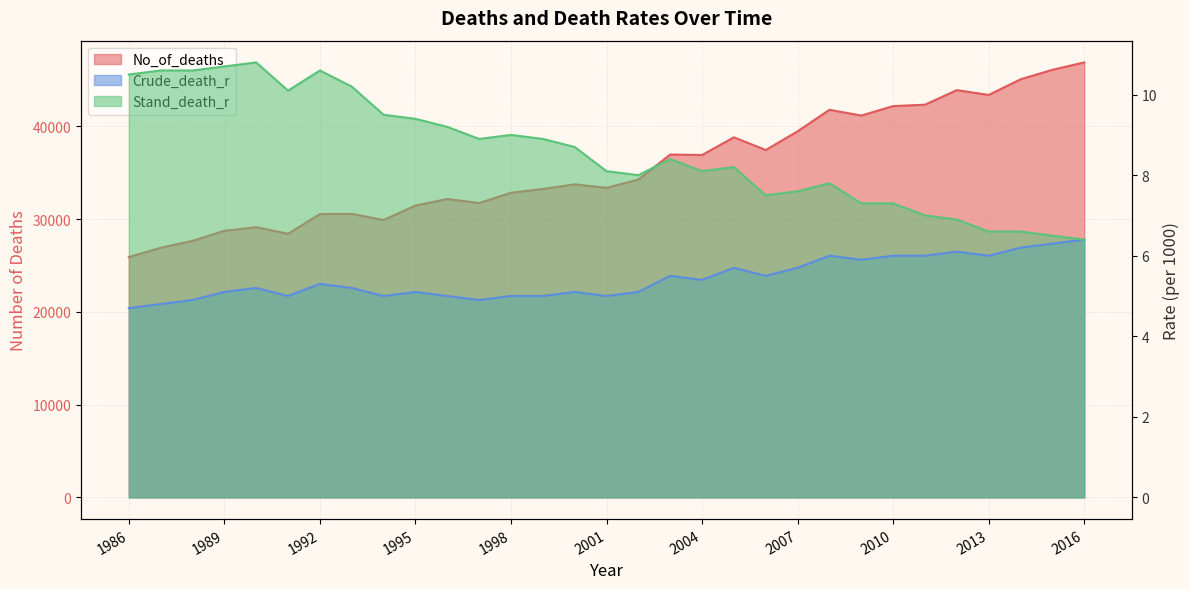

Which series has the largest total across all categories?

No_of_deaths